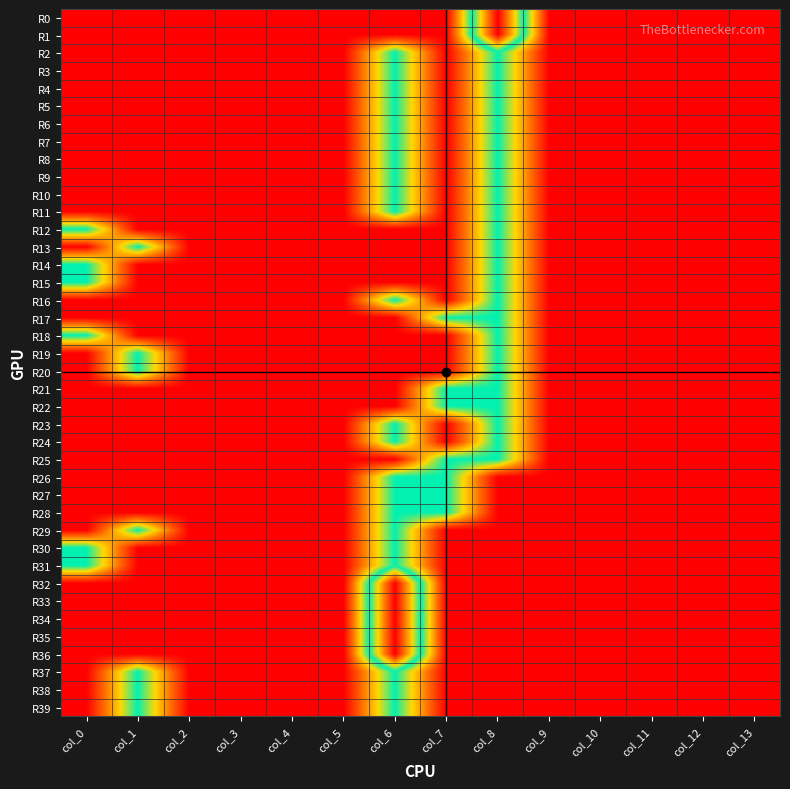

Reading left to right, what are all the values shown in this chart?

R0: col_0=0	col_1=0	col_2=0	col_3=0	col_4=0	col_5=0	col_6=0	col_7=0	col_8=2	col_9=0	col_10=0	col_11=0	col_12=0	col_13=0
R1: col_0=0	col_1=0	col_2=0	col_3=0	col_4=0	col_5=0	col_6=0	col_7=0	col_8=2	col_9=0	col_10=0	col_11=0	col_12=0	col_13=0
R2: col_0=0	col_1=0	col_2=0	col_3=0	col_4=0	col_5=0	col_6=1	col_7=0	col_8=1	col_9=0	col_10=0	col_11=0	col_12=0	col_13=0
R3: col_0=0	col_1=0	col_2=0	col_3=0	col_4=0	col_5=0	col_6=1	col_7=0	col_8=1	col_9=0	col_10=0	col_11=0	col_12=0	col_13=0
R4: col_0=0	col_1=0	col_2=0	col_3=0	col_4=0	col_5=0	col_6=1	col_7=0	col_8=1	col_9=0	col_10=0	col_11=0	col_12=0	col_13=0
R5: col_0=0	col_1=0	col_2=0	col_3=0	col_4=0	col_5=0	col_6=1	col_7=0	col_8=1	col_9=0	col_10=0	col_11=0	col_12=0	col_13=0
R6: col_0=0	col_1=0	col_2=0	col_3=0	col_4=0	col_5=0	col_6=1	col_7=0	col_8=1	col_9=0	col_10=0	col_11=0	col_12=0	col_13=0
R7: col_0=0	col_1=0	col_2=0	col_3=0	col_4=0	col_5=0	col_6=1	col_7=0	col_8=1	col_9=0	col_10=0	col_11=0	col_12=0	col_13=0
R8: col_0=0	col_1=0	col_2=0	col_3=0	col_4=0	col_5=0	col_6=1	col_7=0	col_8=1	col_9=0	col_10=0	col_11=0	col_12=0	col_13=0
R9: col_0=0	col_1=0	col_2=0	col_3=0	col_4=0	col_5=0	col_6=1	col_7=0	col_8=1	col_9=0	col_10=0	col_11=0	col_12=0	col_13=0
R10: col_0=0	col_1=0	col_2=0	col_3=0	col_4=0	col_5=0	col_6=1	col_7=0	col_8=1	col_9=0	col_10=0	col_11=0	col_12=0	col_13=0
R11: col_0=0	col_1=0	col_2=0	col_3=0	col_4=0	col_5=0	col_6=1	col_7=0	col_8=1	col_9=0	col_10=0	col_11=0	col_12=0	col_13=0
R12: col_0=1	col_1=0	col_2=0	col_3=0	col_4=0	col_5=0	col_6=0	col_7=0	col_8=1	col_9=0	col_10=0	col_11=0	col_12=0	col_13=0
R13: col_0=0	col_1=1	col_2=0	col_3=0	col_4=0	col_5=0	col_6=0	col_7=0	col_8=1	col_9=0	col_10=0	col_11=0	col_12=0	col_13=0
R14: col_0=1	col_1=0	col_2=0	col_3=0	col_4=0	col_5=0	col_6=0	col_7=0	col_8=1	col_9=0	col_10=0	col_11=0	col_12=0	col_13=0
R15: col_0=1	col_1=0	col_2=0	col_3=0	col_4=0	col_5=0	col_6=0	col_7=0	col_8=1	col_9=0	col_10=0	col_11=0	col_12=0	col_13=0
R16: col_0=0	col_1=0	col_2=0	col_3=0	col_4=0	col_5=0	col_6=1	col_7=0	col_8=1	col_9=0	col_10=0	col_11=0	col_12=0	col_13=0
R17: col_0=0	col_1=0	col_2=0	col_3=0	col_4=0	col_5=0	col_6=0	col_7=1	col_8=1	col_9=0	col_10=0	col_11=0	col_12=0	col_13=0
R18: col_0=1	col_1=0	col_2=0	col_3=0	col_4=0	col_5=0	col_6=0	col_7=0	col_8=1	col_9=0	col_10=0	col_11=0	col_12=0	col_13=0
R19: col_0=0	col_1=1	col_2=0	col_3=0	col_4=0	col_5=0	col_6=0	col_7=0	col_8=1	col_9=0	col_10=0	col_11=0	col_12=0	col_13=0
R20: col_0=0	col_1=1	col_2=0	col_3=0	col_4=0	col_5=0	col_6=0	col_7=0	col_8=1	col_9=0	col_10=0	col_11=0	col_12=0	col_13=0
R21: col_0=0	col_1=0	col_2=0	col_3=0	col_4=0	col_5=0	col_6=0	col_7=1	col_8=1	col_9=0	col_10=0	col_11=0	col_12=0	col_13=0
R22: col_0=0	col_1=0	col_2=0	col_3=0	col_4=0	col_5=0	col_6=0	col_7=1	col_8=1	col_9=0	col_10=0	col_11=0	col_12=0	col_13=0
R23: col_0=0	col_1=0	col_2=0	col_3=0	col_4=0	col_5=0	col_6=1	col_7=0	col_8=1	col_9=0	col_10=0	col_11=0	col_12=0	col_13=0
R24: col_0=0	col_1=0	col_2=0	col_3=0	col_4=0	col_5=0	col_6=1	col_7=0	col_8=1	col_9=0	col_10=0	col_11=0	col_12=0	col_13=0
R25: col_0=0	col_1=0	col_2=0	col_3=0	col_4=0	col_5=0	col_6=0	col_7=1	col_8=1	col_9=0	col_10=0	col_11=0	col_12=0	col_13=0
R26: col_0=0	col_1=0	col_2=0	col_3=0	col_4=0	col_5=0	col_6=1	col_7=1	col_8=0	col_9=0	col_10=0	col_11=0	col_12=0	col_13=0
R27: col_0=0	col_1=0	col_2=0	col_3=0	col_4=0	col_5=0	col_6=1	col_7=1	col_8=0	col_9=0	col_10=0	col_11=0	col_12=0	col_13=0
R28: col_0=0	col_1=0	col_2=0	col_3=0	col_4=0	col_5=0	col_6=1	col_7=1	col_8=0	col_9=0	col_10=0	col_11=0	col_12=0	col_13=0
R29: col_0=0	col_1=1	col_2=0	col_3=0	col_4=0	col_5=0	col_6=1	col_7=0	col_8=0	col_9=0	col_10=0	col_11=0	col_12=0	col_13=0
R30: col_0=1	col_1=0	col_2=0	col_3=0	col_4=0	col_5=0	col_6=1	col_7=0	col_8=0	col_9=0	col_10=0	col_11=0	col_12=0	col_13=0
R31: col_0=1	col_1=0	col_2=0	col_3=0	col_4=0	col_5=0	col_6=1	col_7=0	col_8=0	col_9=0	col_10=0	col_11=0	col_12=0	col_13=0
R32: col_0=0	col_1=0	col_2=0	col_3=0	col_4=0	col_5=0	col_6=2	col_7=0	col_8=0	col_9=0	col_10=0	col_11=0	col_12=0	col_13=0
R33: col_0=0	col_1=0	col_2=0	col_3=0	col_4=0	col_5=0	col_6=2	col_7=0	col_8=0	col_9=0	col_10=0	col_11=0	col_12=0	col_13=0
R34: col_0=0	col_1=0	col_2=0	col_3=0	col_4=0	col_5=0	col_6=2	col_7=0	col_8=0	col_9=0	col_10=0	col_11=0	col_12=0	col_13=0
R35: col_0=0	col_1=0	col_2=0	col_3=0	col_4=0	col_5=0	col_6=2	col_7=0	col_8=0	col_9=0	col_10=0	col_11=0	col_12=0	col_13=0
R36: col_0=0	col_1=0	col_2=0	col_3=0	col_4=0	col_5=0	col_6=2	col_7=0	col_8=0	col_9=0	col_10=0	col_11=0	col_12=0	col_13=0
R37: col_0=0	col_1=1	col_2=0	col_3=0	col_4=0	col_5=0	col_6=1	col_7=0	col_8=0	col_9=0	col_10=0	col_11=0	col_12=0	col_13=0
R38: col_0=0	col_1=1	col_2=0	col_3=0	col_4=0	col_5=0	col_6=1	col_7=0	col_8=0	col_9=0	col_10=0	col_11=0	col_12=0	col_13=0
R39: col_0=0	col_1=1	col_2=0	col_3=0	col_4=0	col_5=0	col_6=1	col_7=0	col_8=0	col_9=0	col_10=0	col_11=0	col_12=0	col_13=0